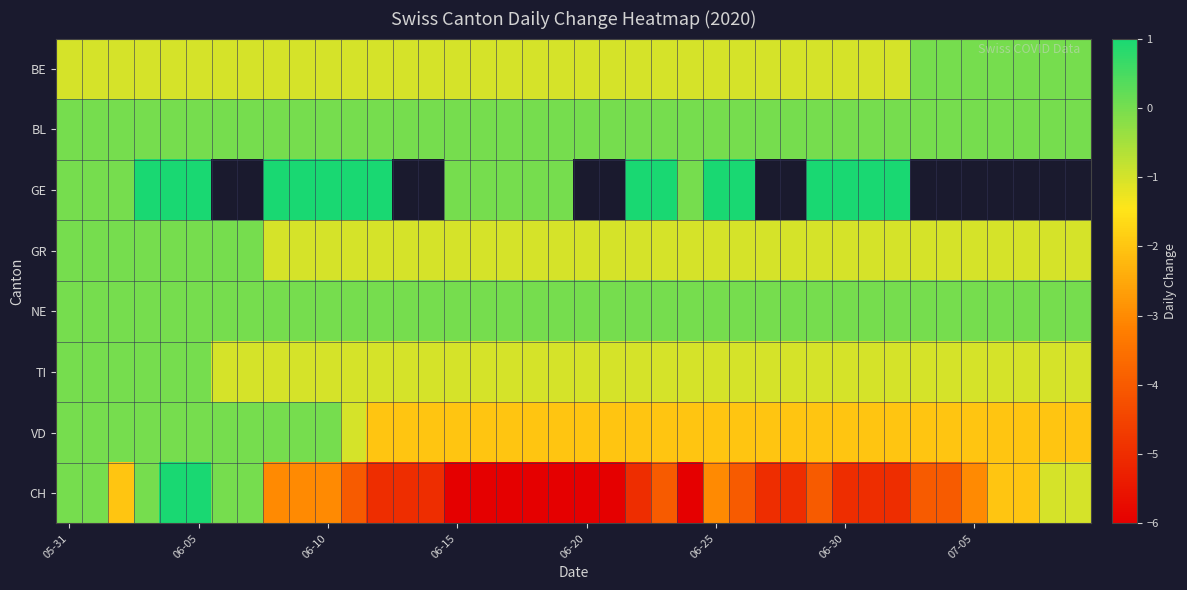

How many negative values does the TI series have?

34